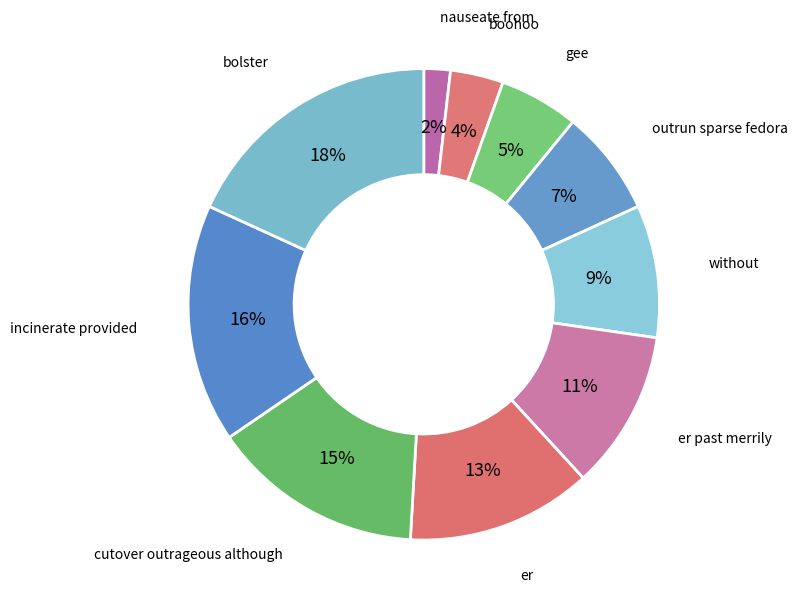

Is the sum of er and cutover outrageous although greater than half?

No